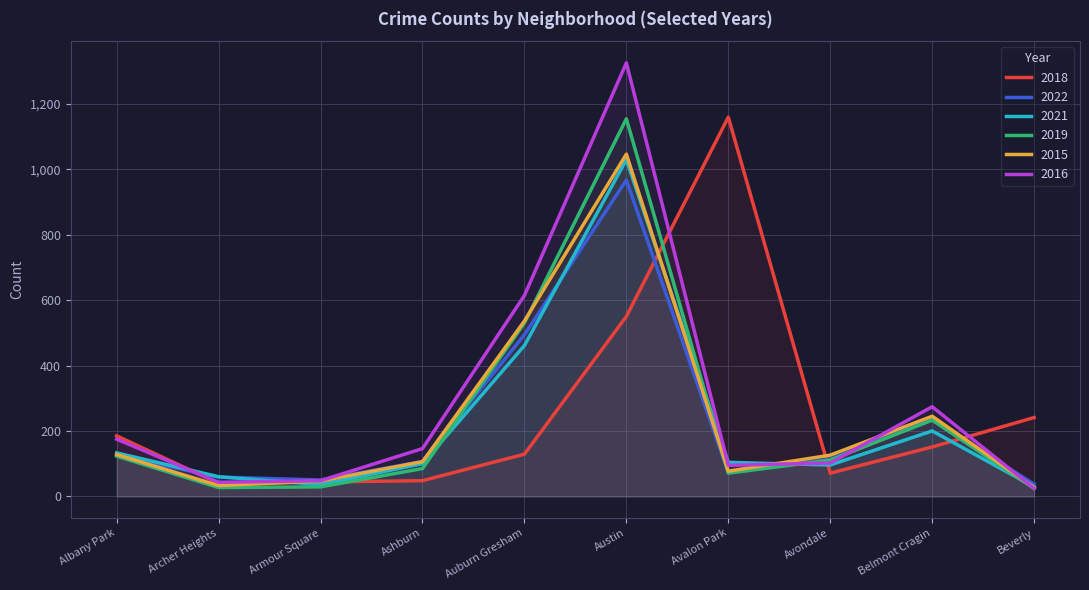

Reading right to left, extract all data points from this chart.

2018: 241	151	71	1159	550	129	48	44	40	185
2022: 37	235	114	72	967	494	107	50	59	125
2021: 29	200	96	104	1029	461	100	36	60	133
2019: 24	233	111	71	1154	530	85	29	27	123
2015: 27	245	126	77	1046	536	106	47	33	128
2016: 24	274	102	95	1325	614	146	48	43	175